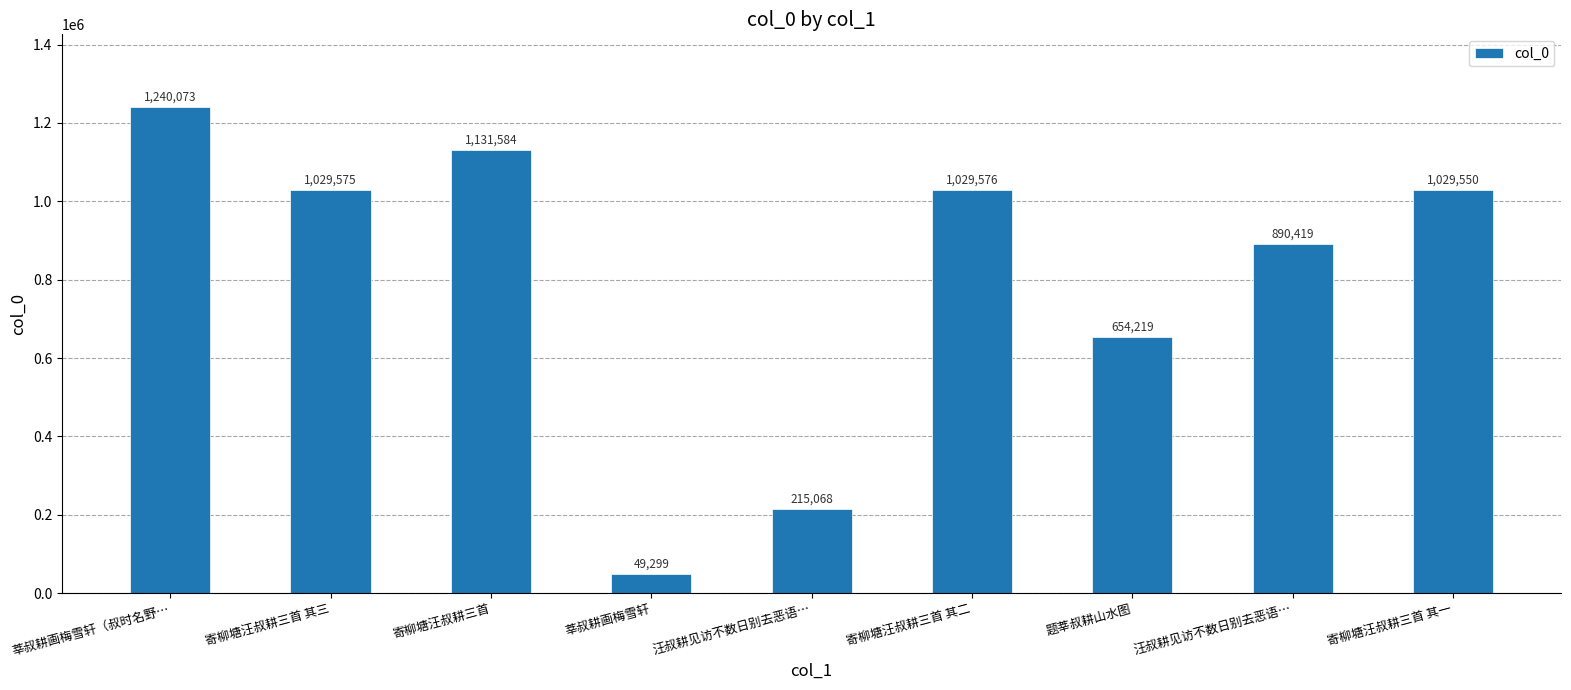

The chart shows a value of 108604 at 汪叔耕见访不数日别去恶语…. True or false?

False